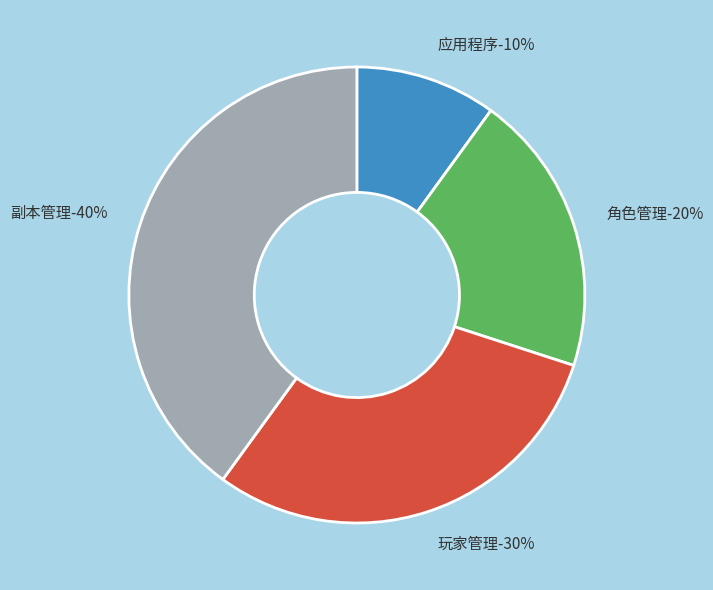

Count the number of slices in the pie.

5